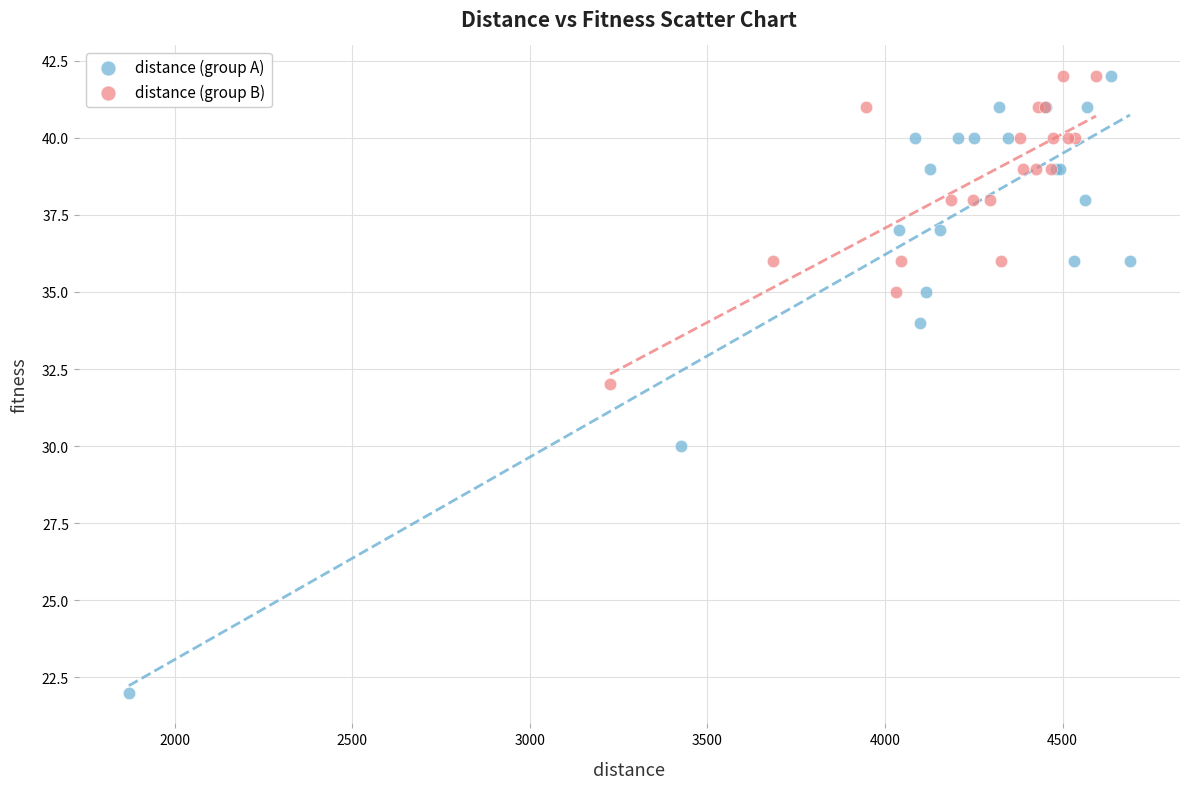

Which series contains the lowest Y value?

distance (group A)